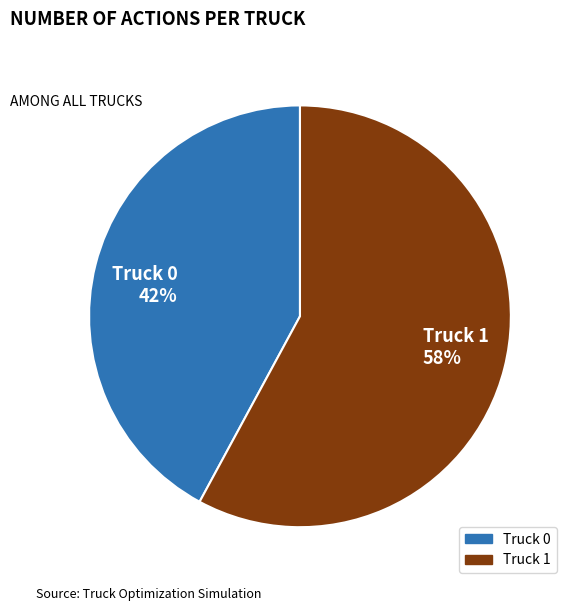

The Truck 0 slice represents 33% of the pie. True or false?

False